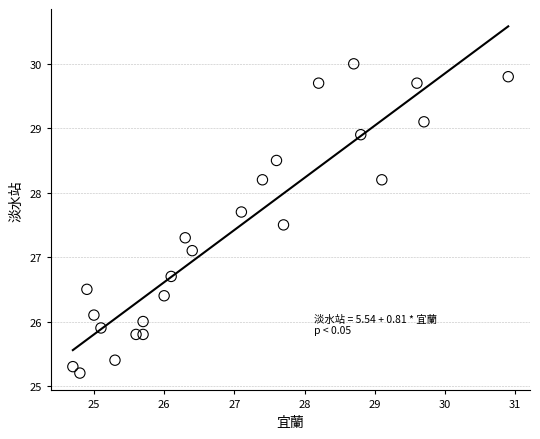

What Y value in the scatter plot is closest to 27?

27.1